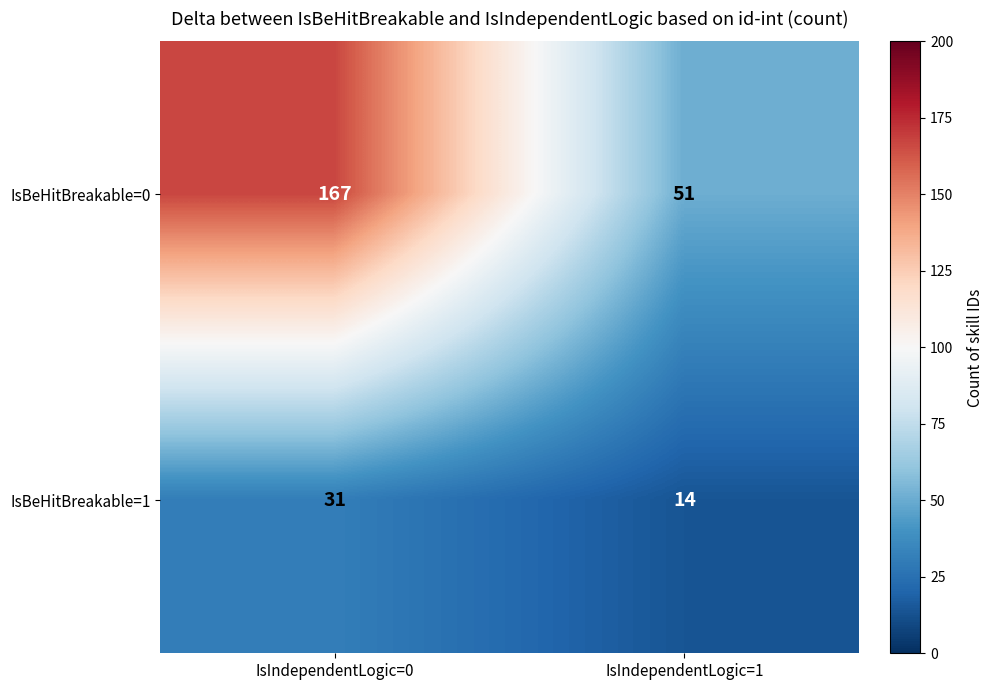

At IsIndependentLogic=0, list the series in order from smallest to largest.

IsBeHitBreakable=1, IsBeHitBreakable=0